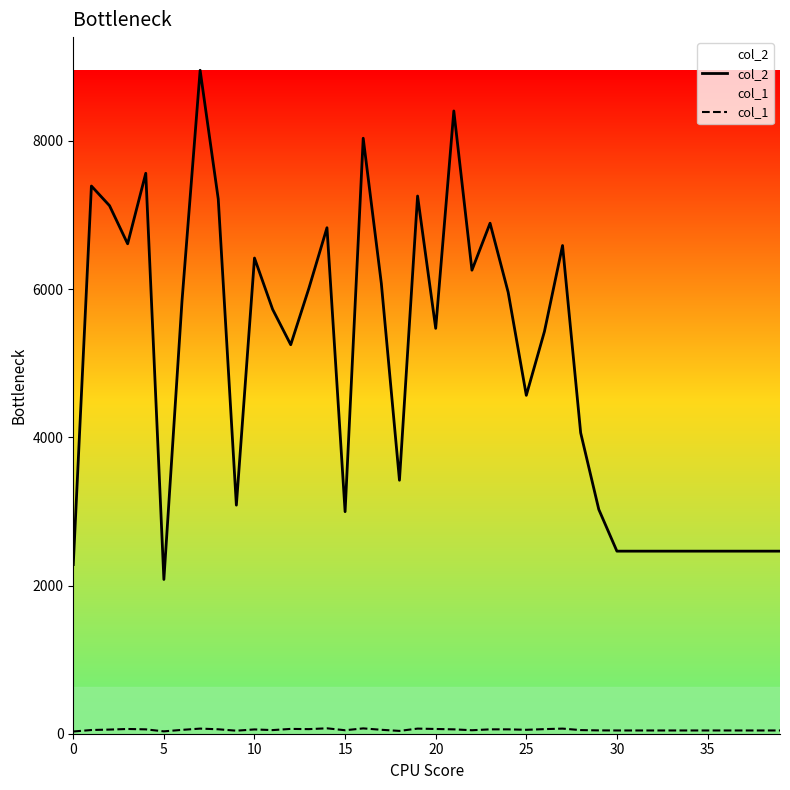

List the series in order of their overall mean, lowest first.

col_1, col_2